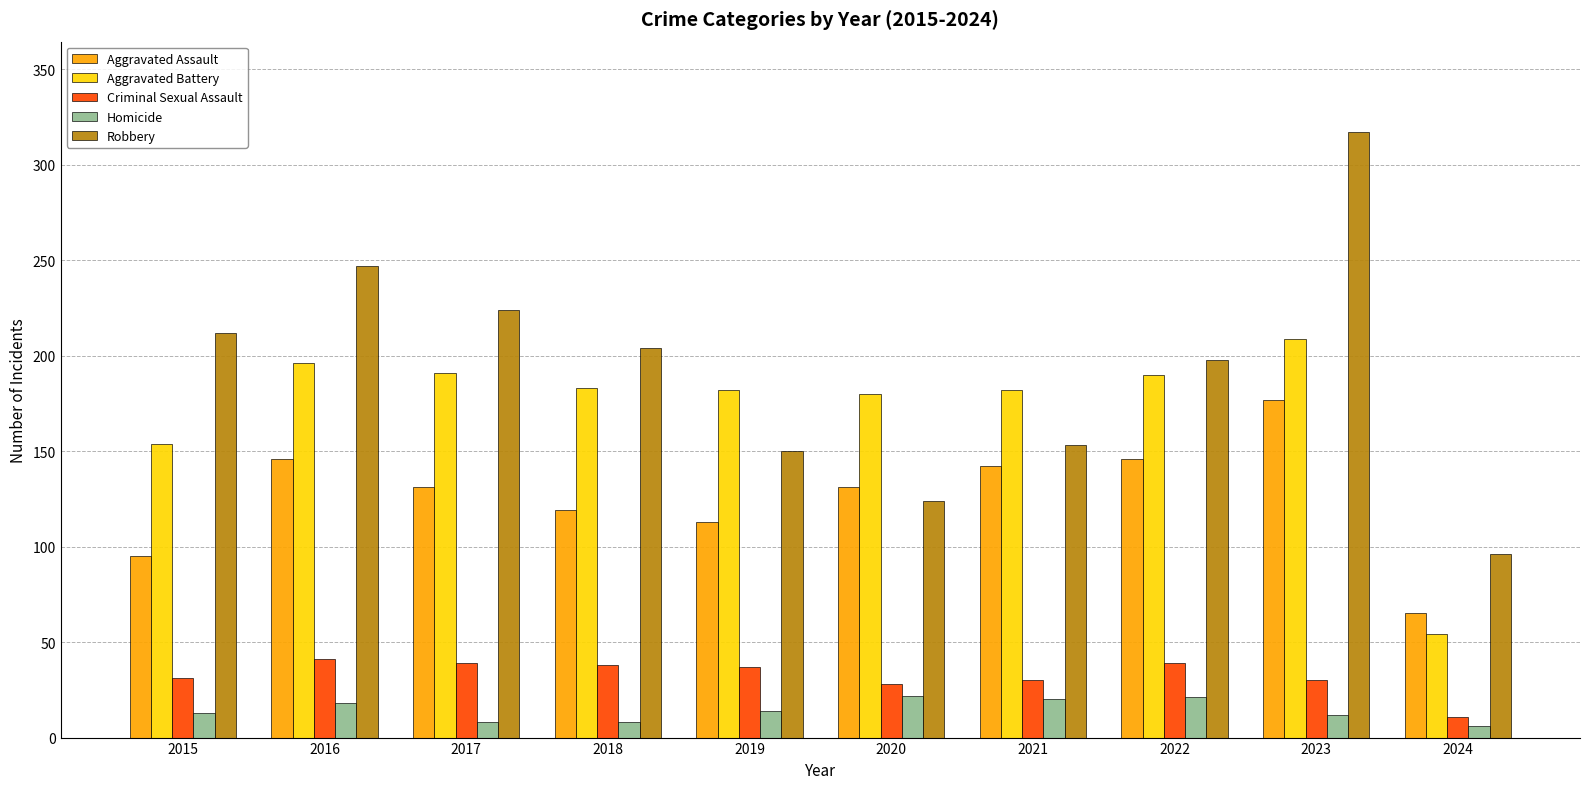

Rank the series at 2016 from highest to lowest value.

Robbery, Aggravated Battery, Aggravated Assault, Criminal Sexual Assault, Homicide